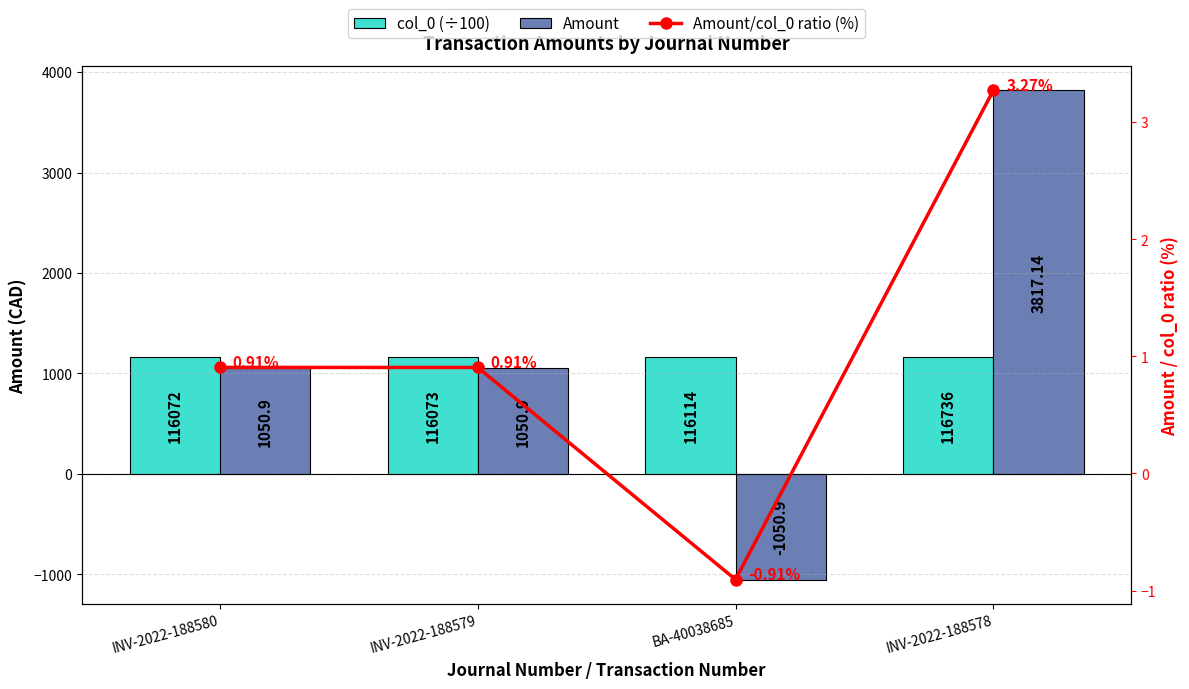

Reading left to right, extract all data points from this chart.

col_0 (÷100): 1160.7	1160.7	1161.1	1167.4
Amount: 1050.9	1050.9	-1050.9	3817.1
Amount/col_0 ratio (%): 0.9	0.9	-0.9	3.3